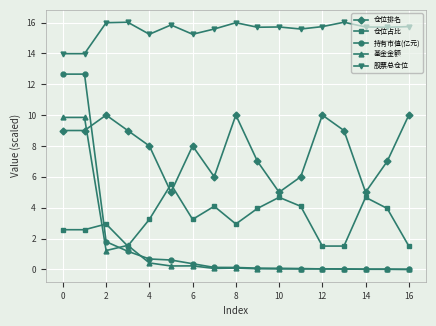

What is the value of the 基金金额 point at the 7th from the left?

0.2